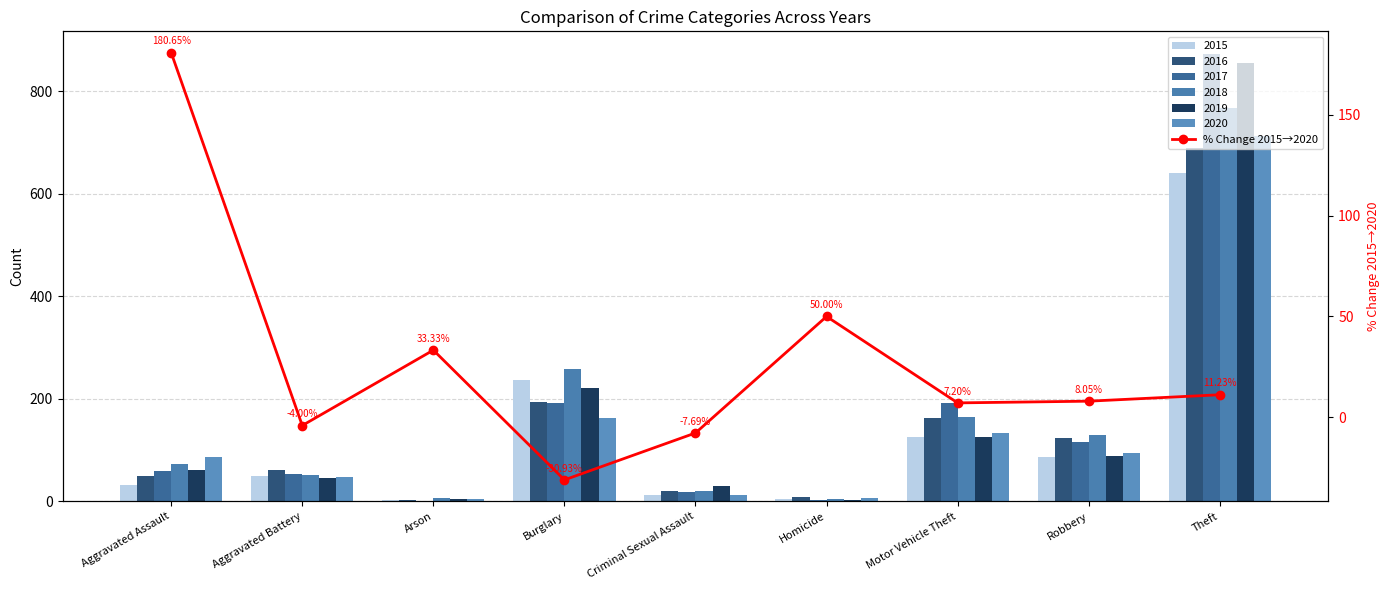

How many categories are shown in the chart?

9